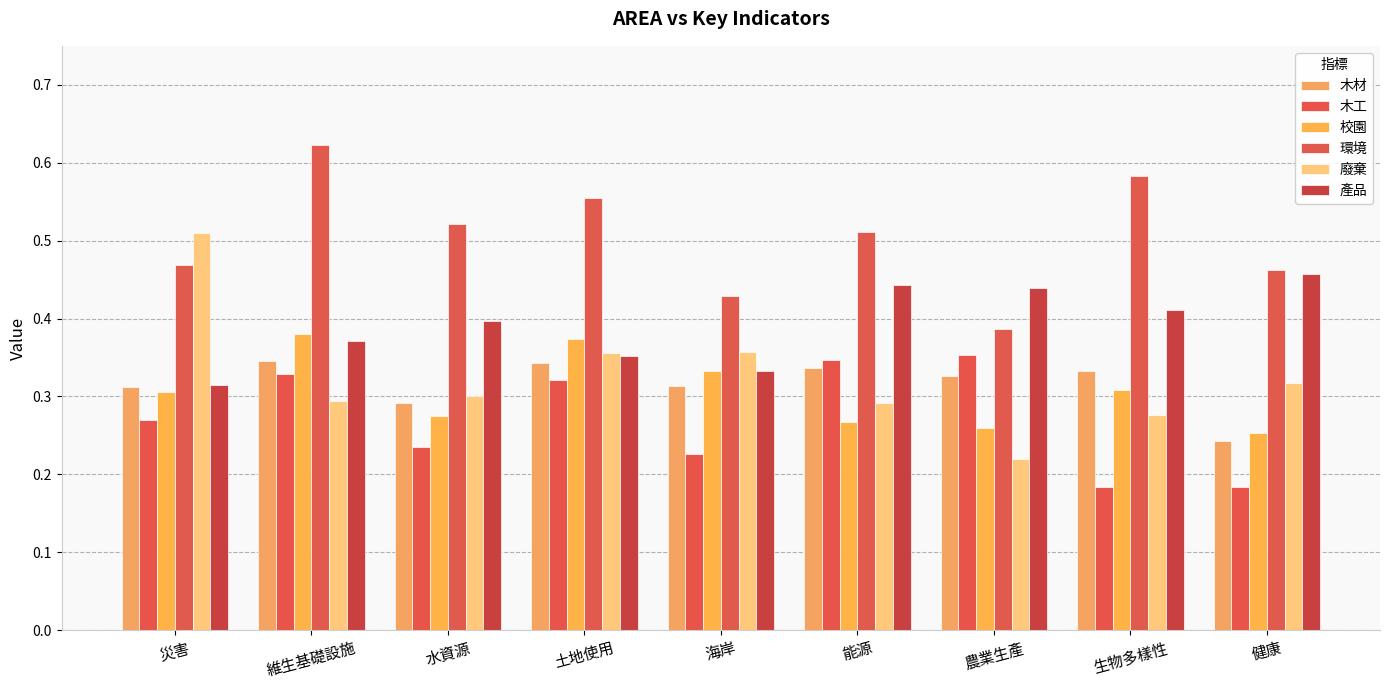

What is the greatest value displayed?

0.6